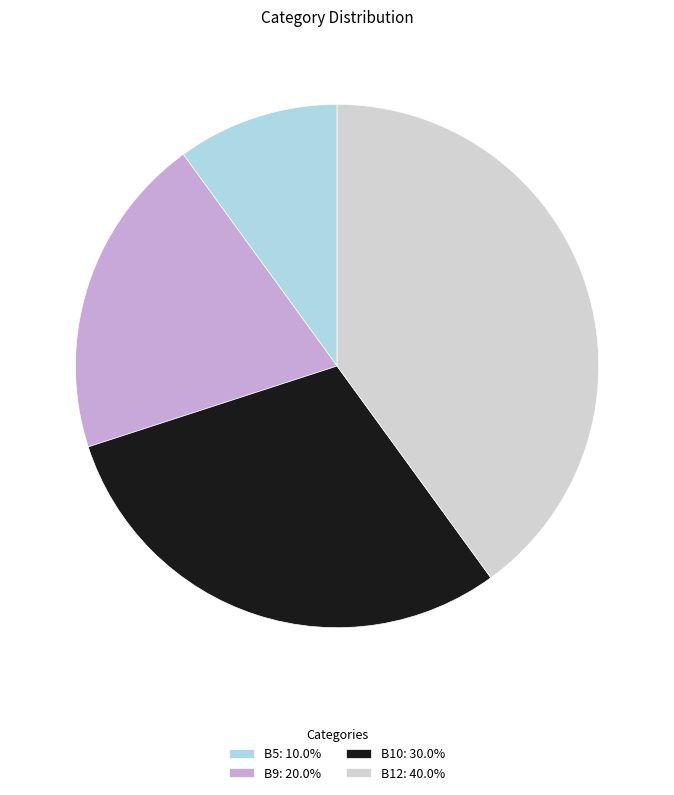

What is the ratio of the value at B12: 40.0% to the value at B10: 30.0%?

1.3